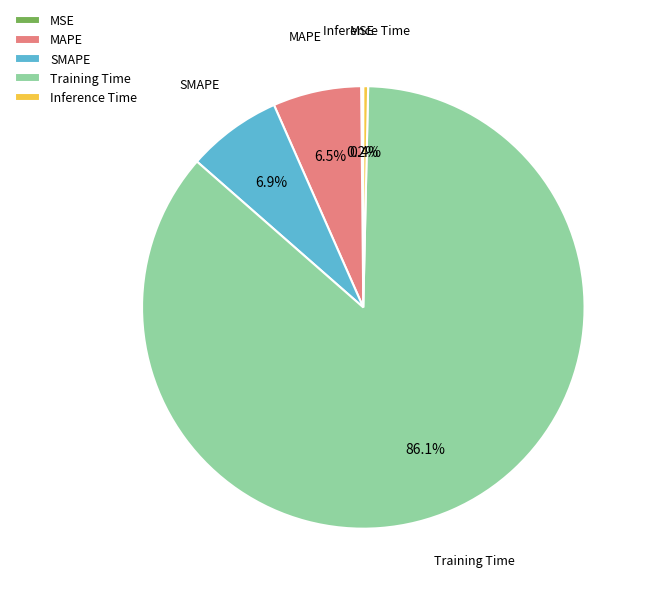

What percentage is the Training Time slice, to the nearest percent?

86%